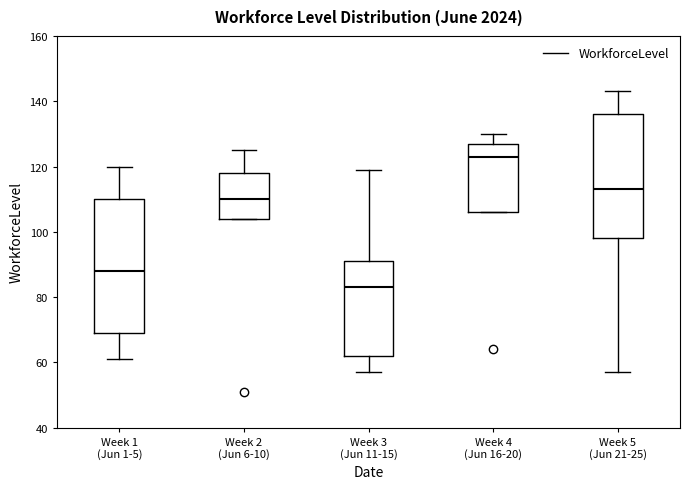

Comparing the boxes themselves (not the whiskers), which one is the tallest?

Week 1 (Jun 1-5)